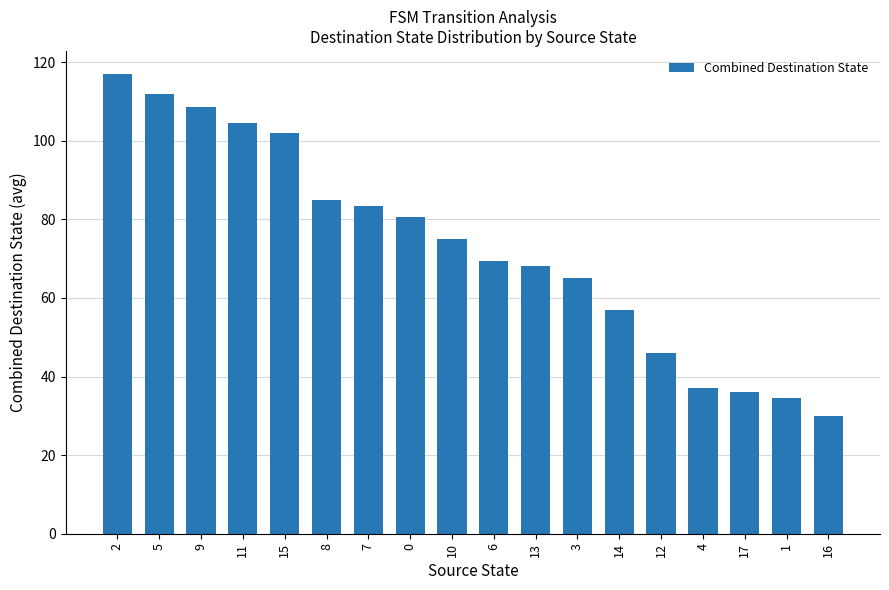

What is the ratio of the value at 10 to the value at 8?

0.9